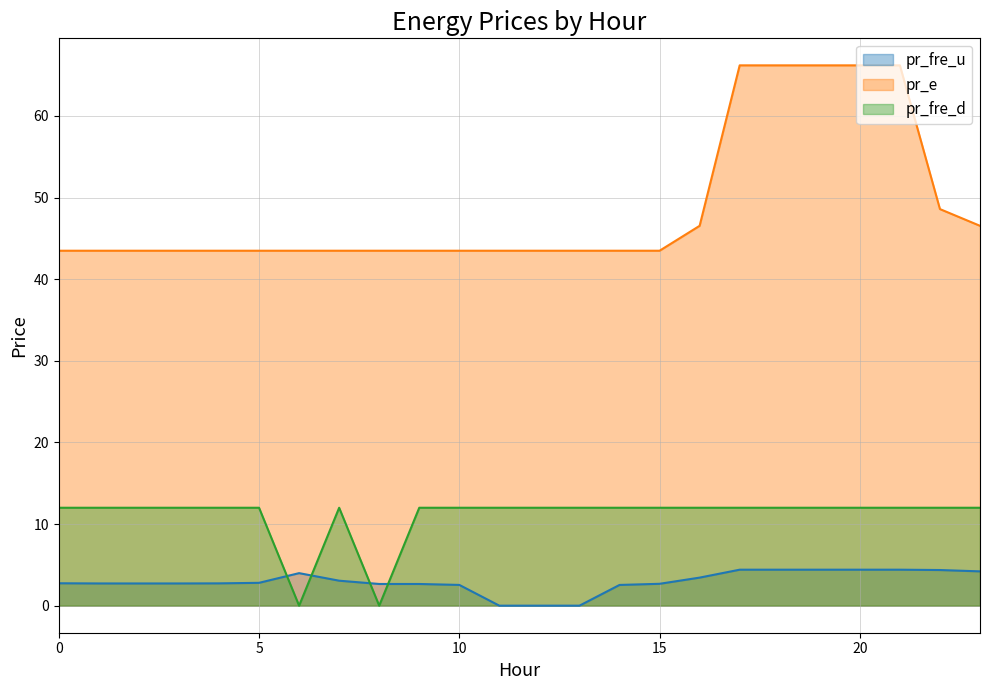

How many series are shown in this chart?

3